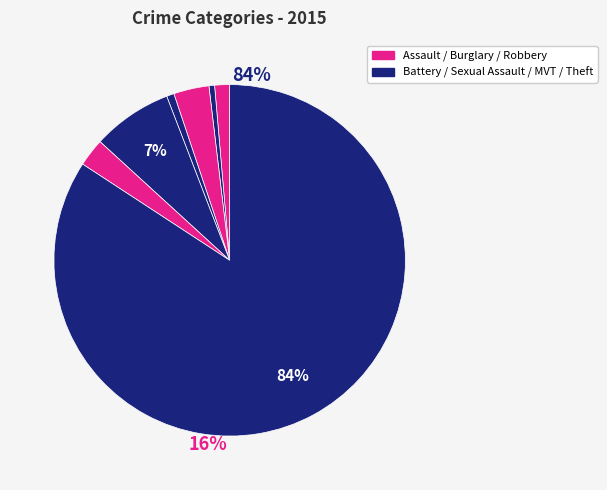

How many slices are in this pie chart?

7